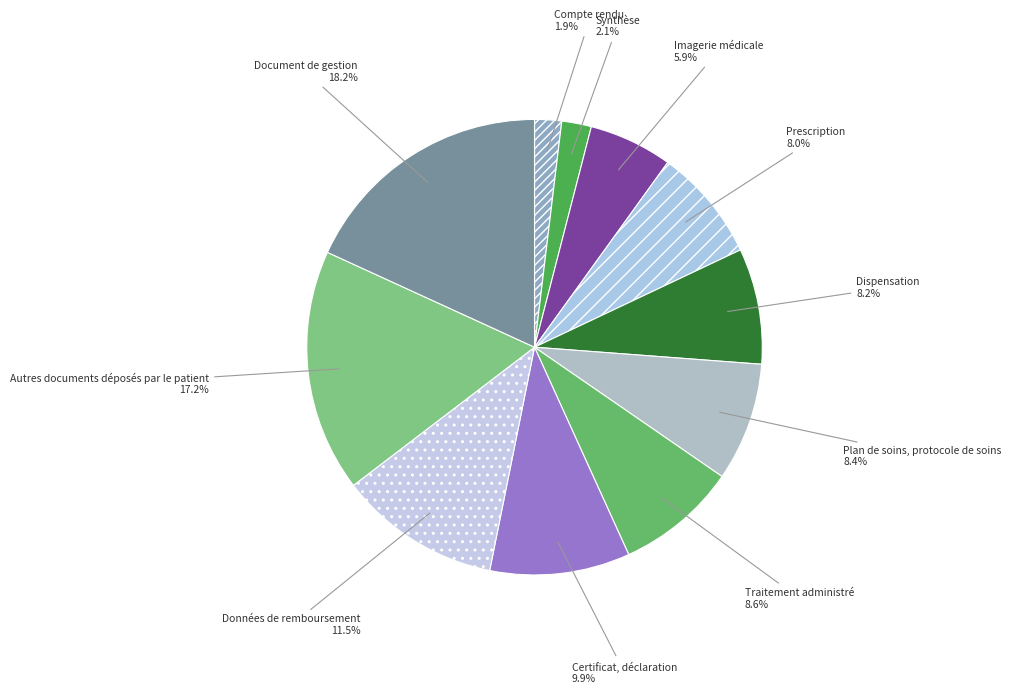

Count the number of slices in the pie.

11